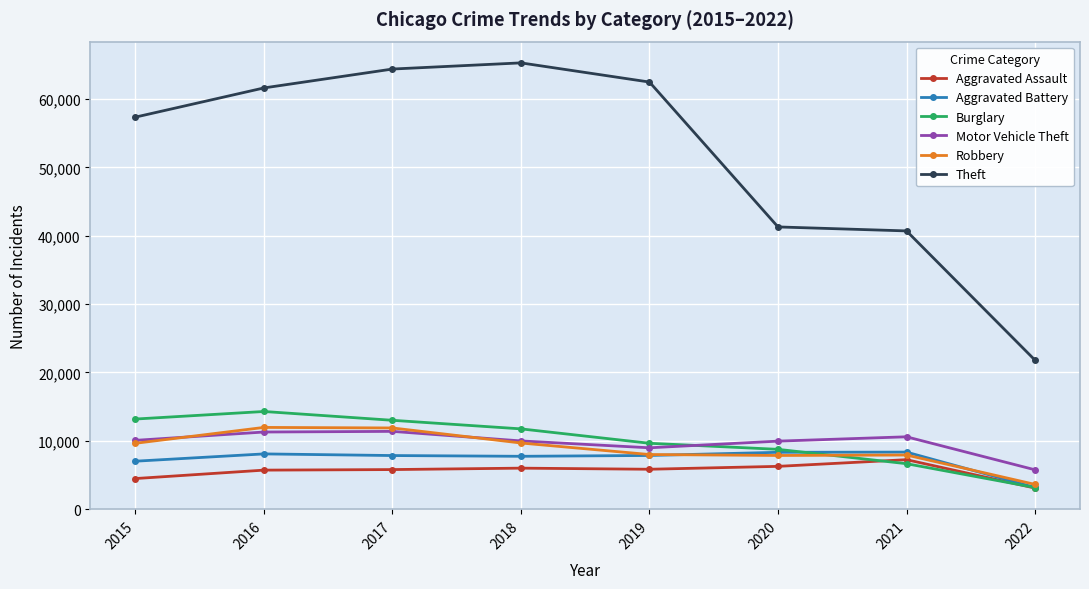

What is the value of the Burglary point at the 5th from the left?

9639